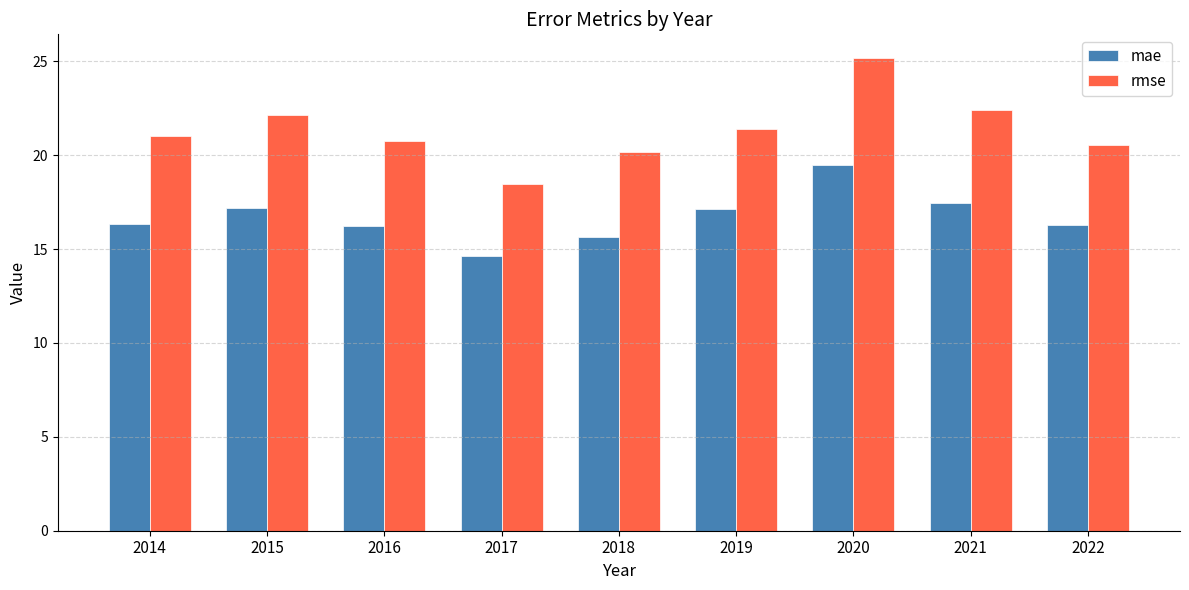

The value of rmse at 2022 is 20.5. True or false?

True